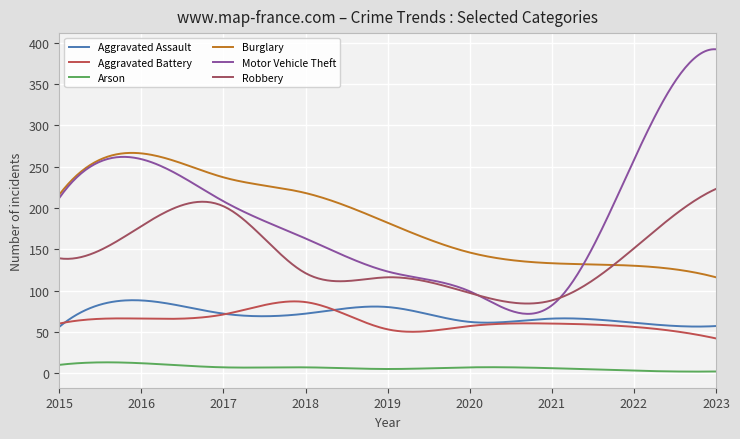

What are all the series names shown in the legend?

Aggravated Assault, Aggravated Battery, Arson, Burglary, Motor Vehicle Theft, Robbery